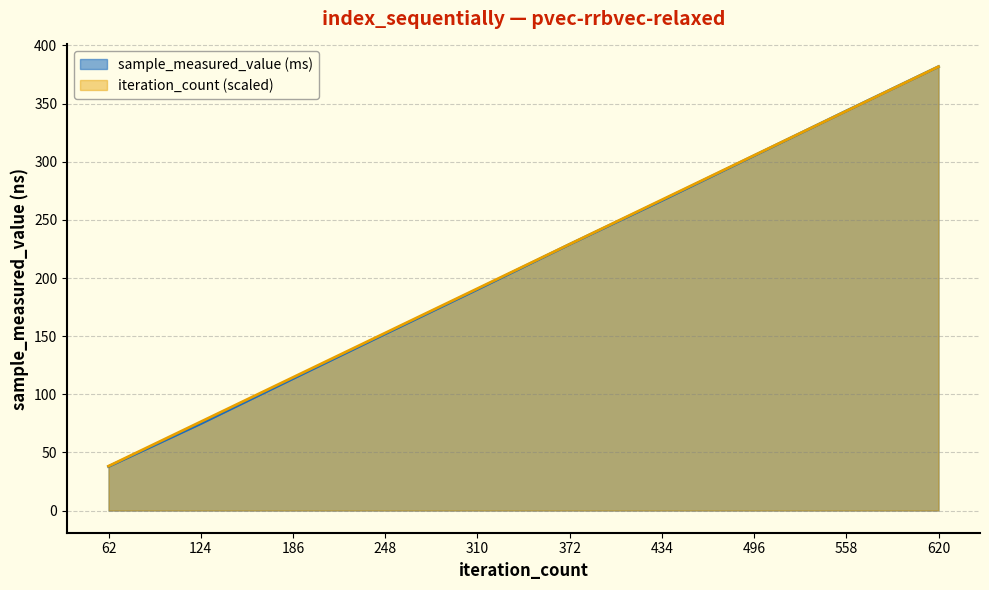

At which category does the chart reach its peak across all series?

620